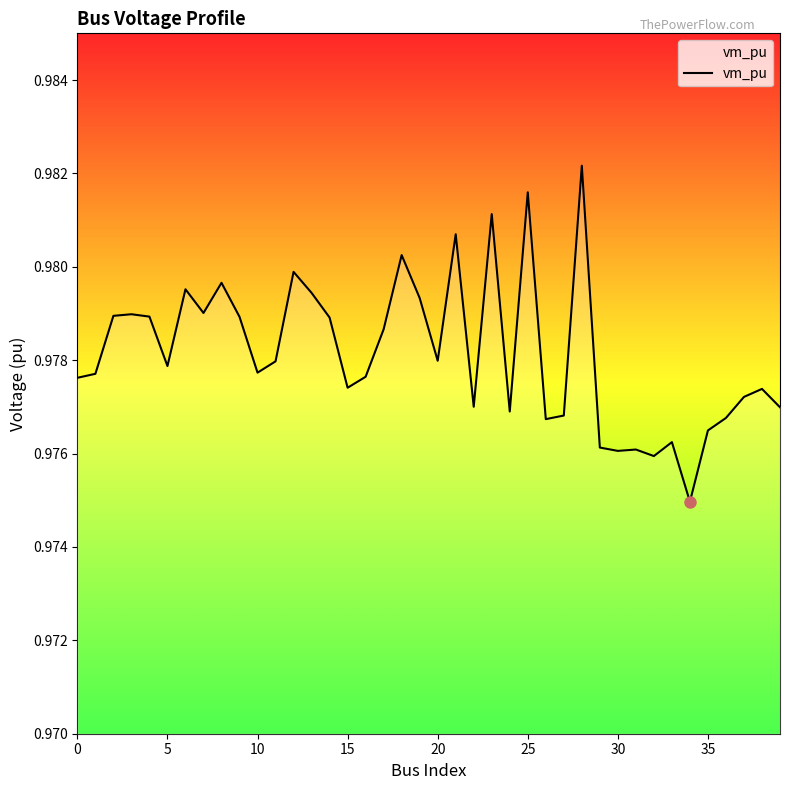

Does the chart have visible grid lines?

No